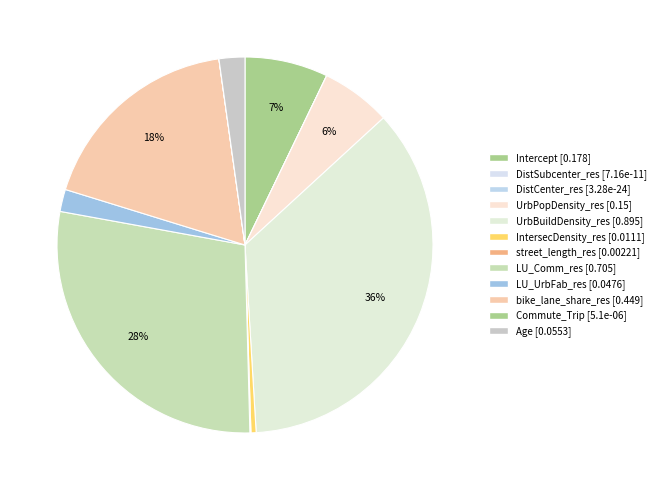

To the nearest percent, what portion does Age represent?

2%